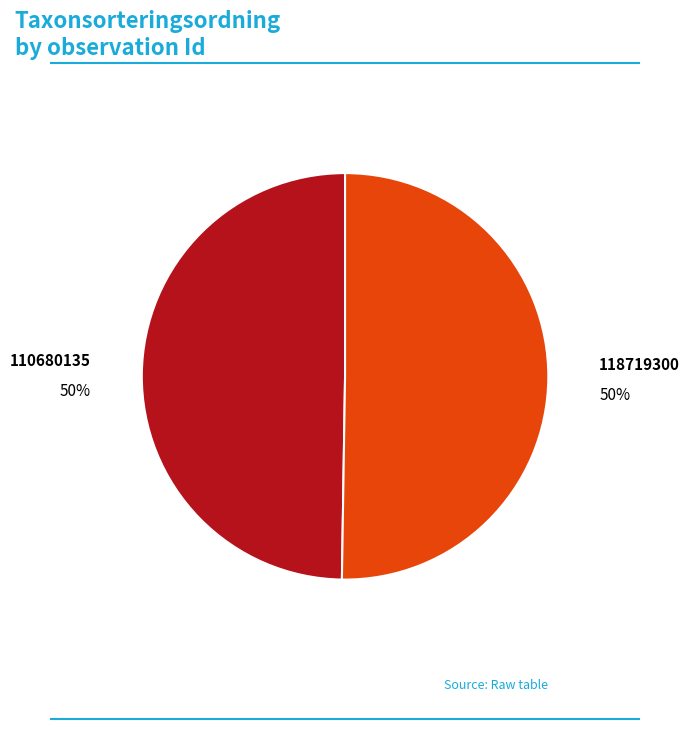

To the nearest percent, what is the average slice percentage?

50%